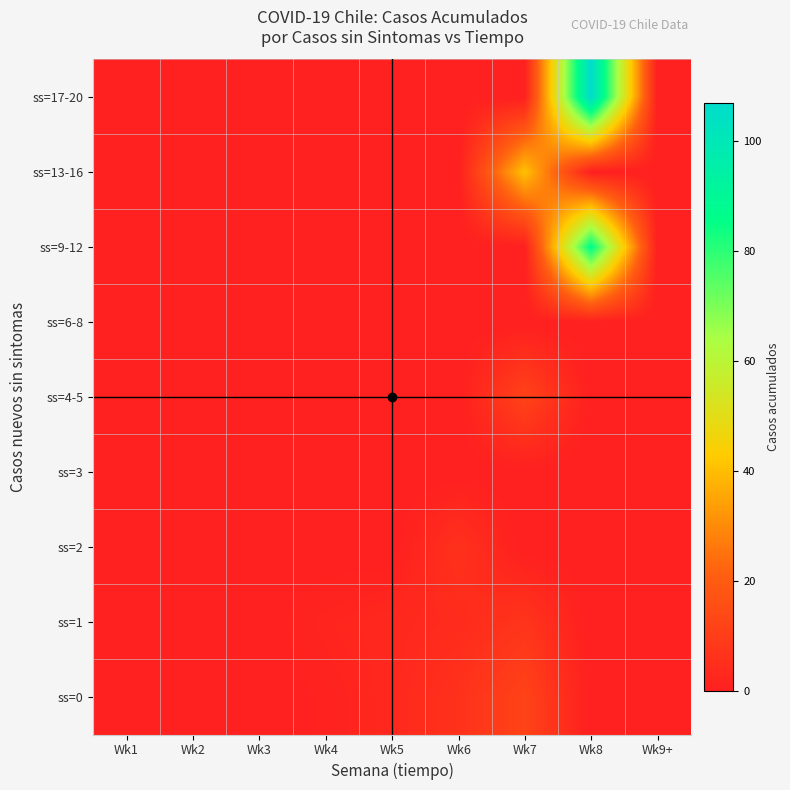

Reading left to right, extract all data points from this chart.

ss=0: Wk1=0	Wk2=0	Wk3=0	Wk4=1	Wk5=3	Wk6=6	Wk7=12	Wk8=0	Wk9+=0
ss=1: Wk1=0	Wk2=0	Wk3=0	Wk4=2	Wk5=3	Wk6=4	Wk7=7	Wk8=0	Wk9+=0
ss=2: Wk1=0	Wk2=0	Wk3=0	Wk4=0	Wk5=0	Wk6=6	Wk7=0	Wk8=0	Wk9+=0
ss=3: Wk1=0	Wk2=0	Wk3=0	Wk4=0	Wk5=0	Wk6=0	Wk7=0	Wk8=0	Wk9+=0
ss=4-5: Wk1=0	Wk2=0	Wk3=0	Wk4=0	Wk5=0	Wk6=0	Wk7=12	Wk8=0	Wk9+=0
ss=6-8: Wk1=0	Wk2=0	Wk3=0	Wk4=0	Wk5=0	Wk6=0	Wk7=0	Wk8=0	Wk9+=0
ss=9-12: Wk1=0	Wk2=0	Wk3=0	Wk4=0	Wk5=0	Wk6=0	Wk7=0	Wk8=87	Wk9+=0
ss=13-16: Wk1=0	Wk2=0	Wk3=0	Wk4=0	Wk5=0	Wk6=0	Wk7=41	Wk8=0	Wk9+=0
ss=17-20: Wk1=0	Wk2=0	Wk3=0	Wk4=0	Wk5=0	Wk6=0	Wk7=0	Wk8=107	Wk9+=0